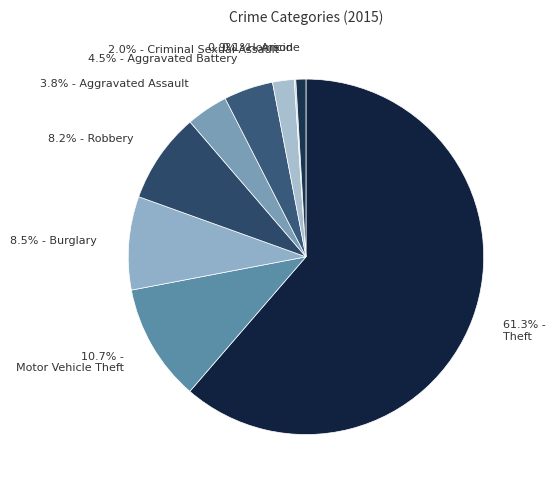

Is there any slice that represents more than half of the pie?

Yes